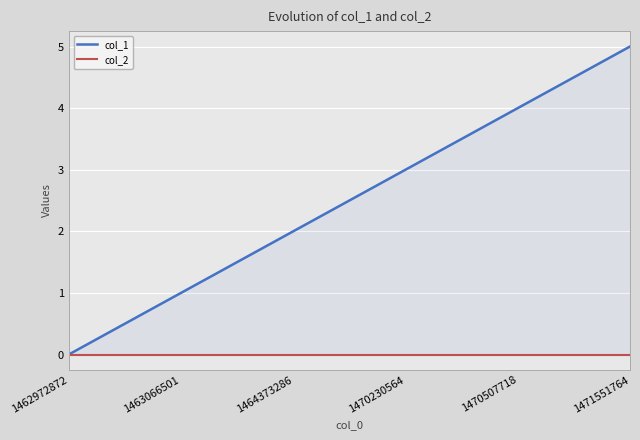

Reading left to right, extract all data points from this chart.

col_1: 0	1	2	3	4	5
col_2: 0	0	0	0	0	0